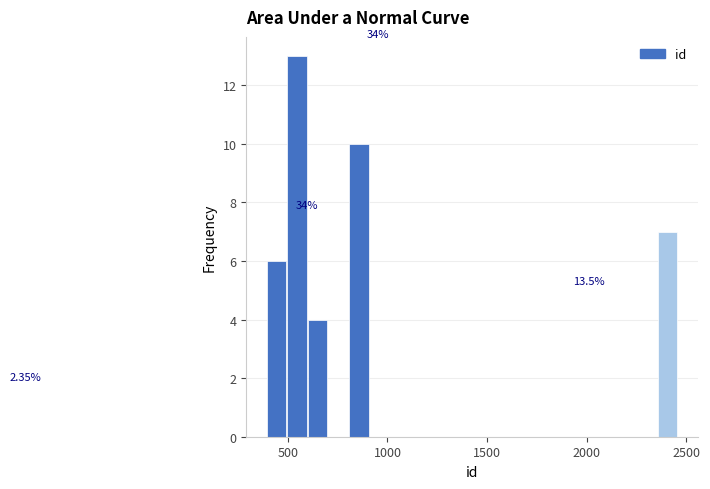

Around what value on the x-axis is the tallest bar? Give the approximate position of its centre, as read against the axis.

550